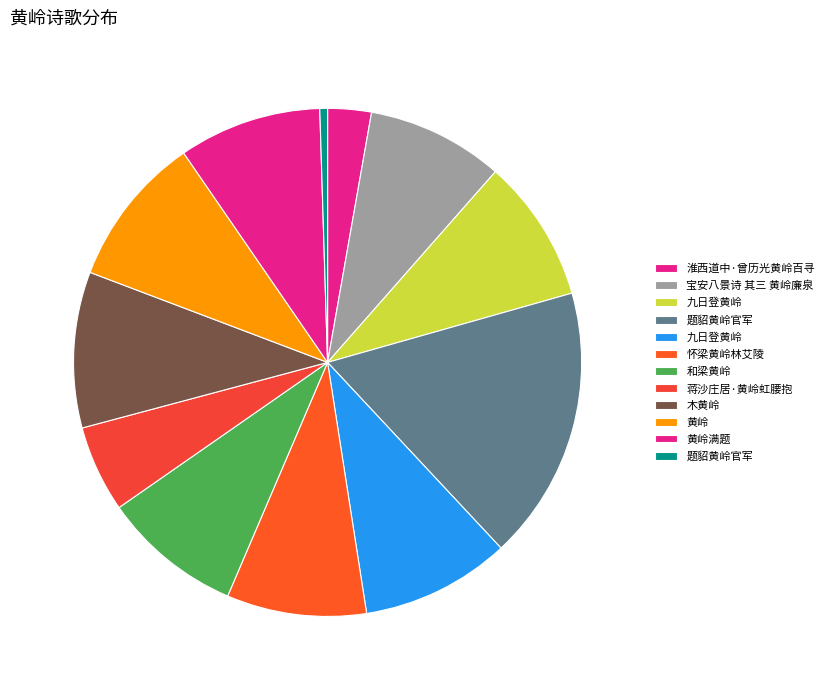

Between 2.8% (183268) and 8.9% (587485), which is larger?

8.9% (587485)